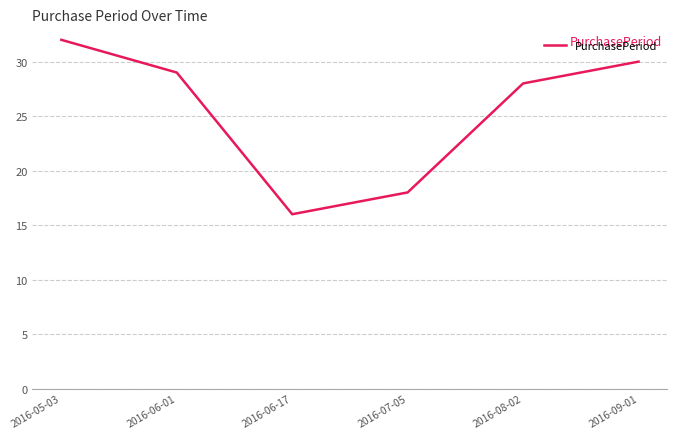

What position from the left is 2016-06-01?

2